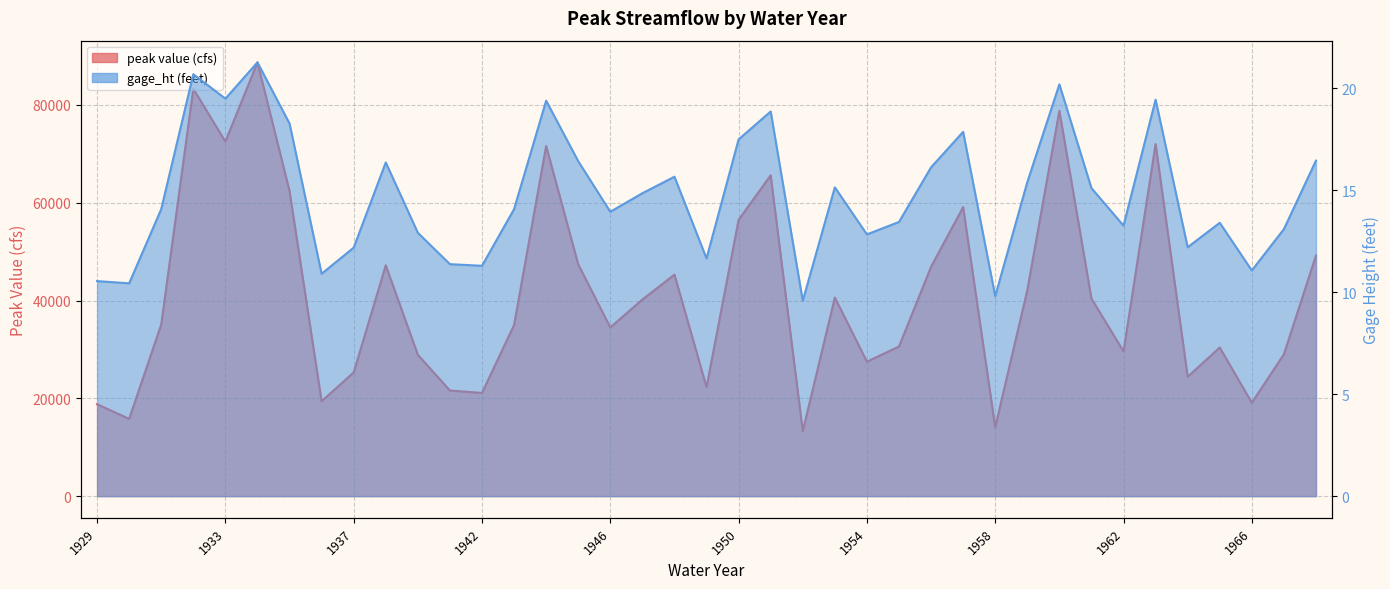

Read the gage_ht (feet) value at 1956.

16.1